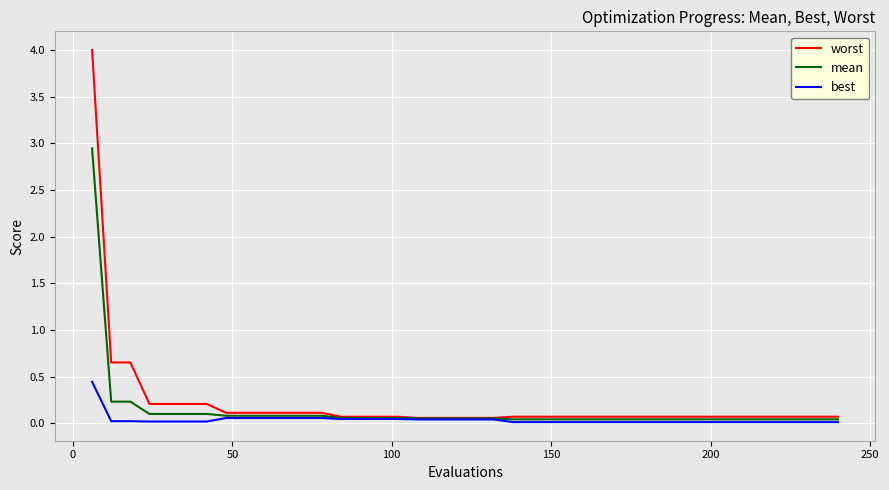

Which series has the largest range (max minus min)?

worst